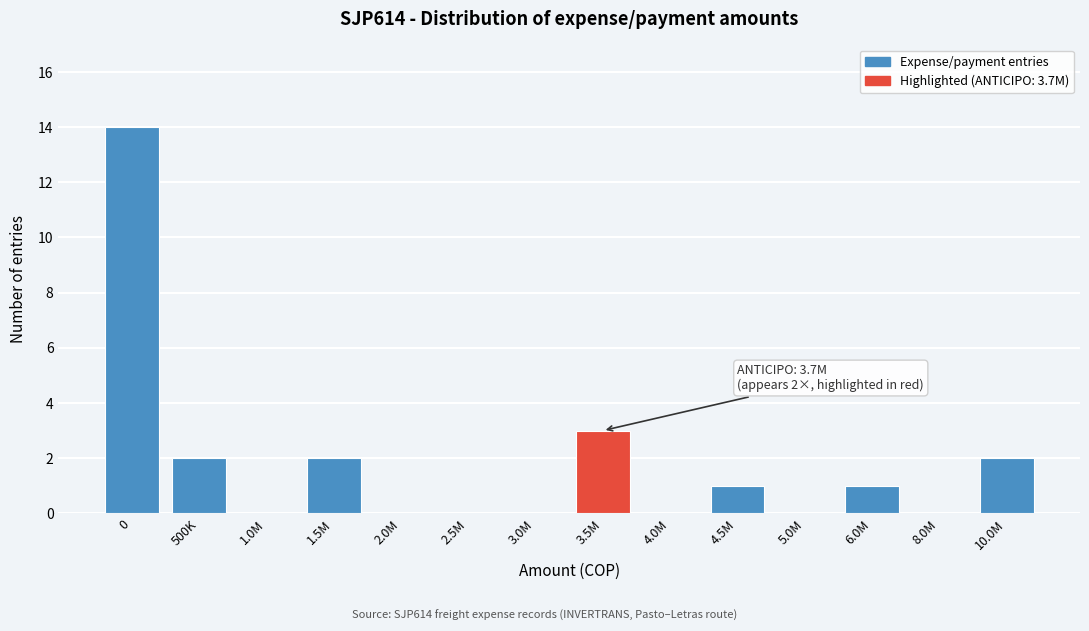

Reading left to right, transcribe all the data shown in this chart.

0=14	500K=2	1.0M=0	1.5M=2	2.0M=0	2.5M=0	3.0M=0	3.5M=3	4.0M=0	4.5M=1	5.0M=0	6.0M=1	8.0M=0	10.0M=2